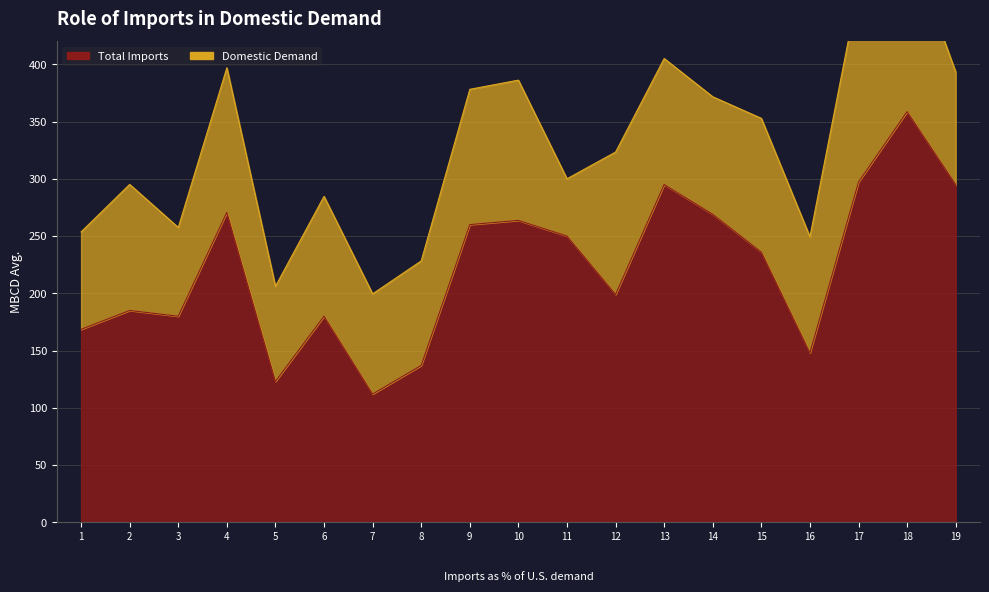

What is the value of the 8th point from the left?

137000